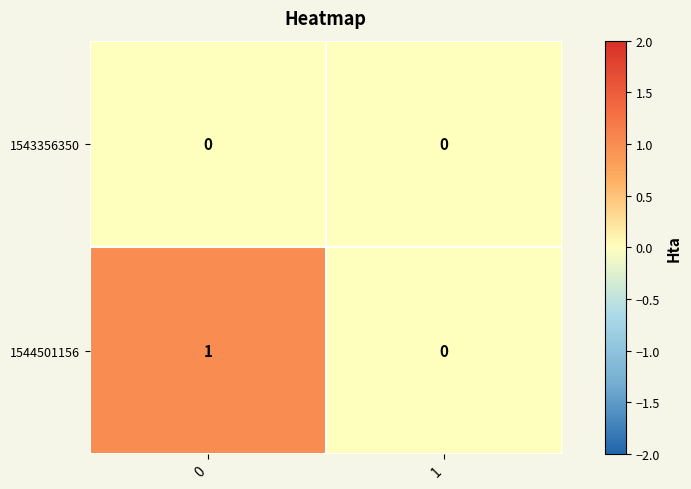

Which series changed the most between 0 and 1?

1544501156